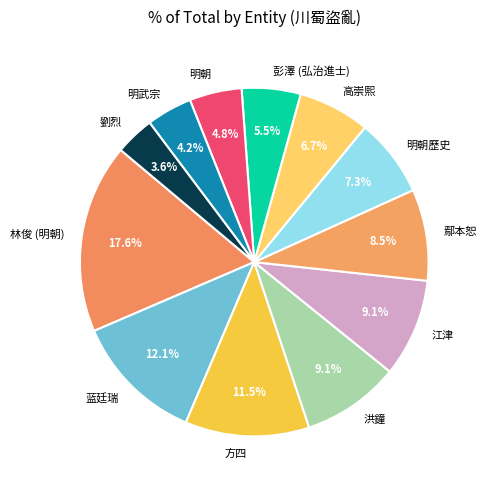

Between 林俊 (明朝) and 彭澤 (弘治進士), which is larger?

林俊 (明朝)